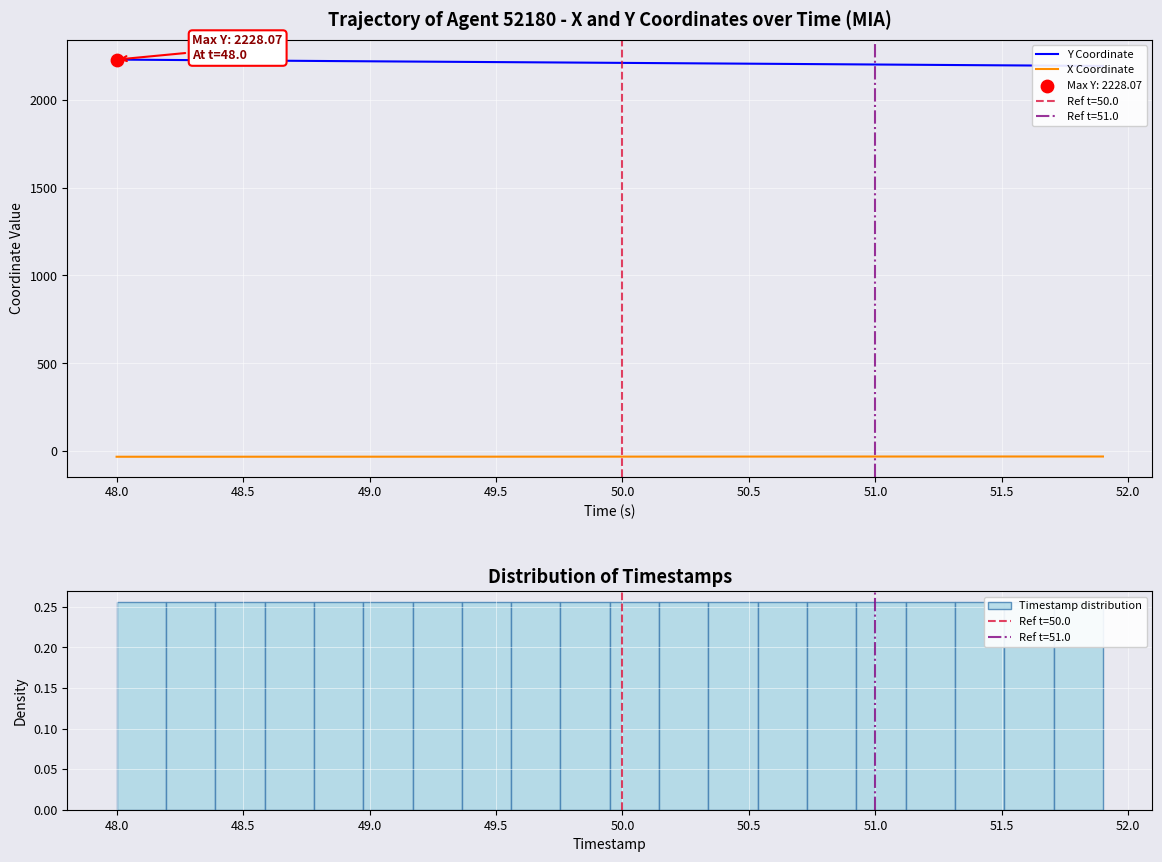

Which series has the largest Y range (max minus min)?

Y Coordinate